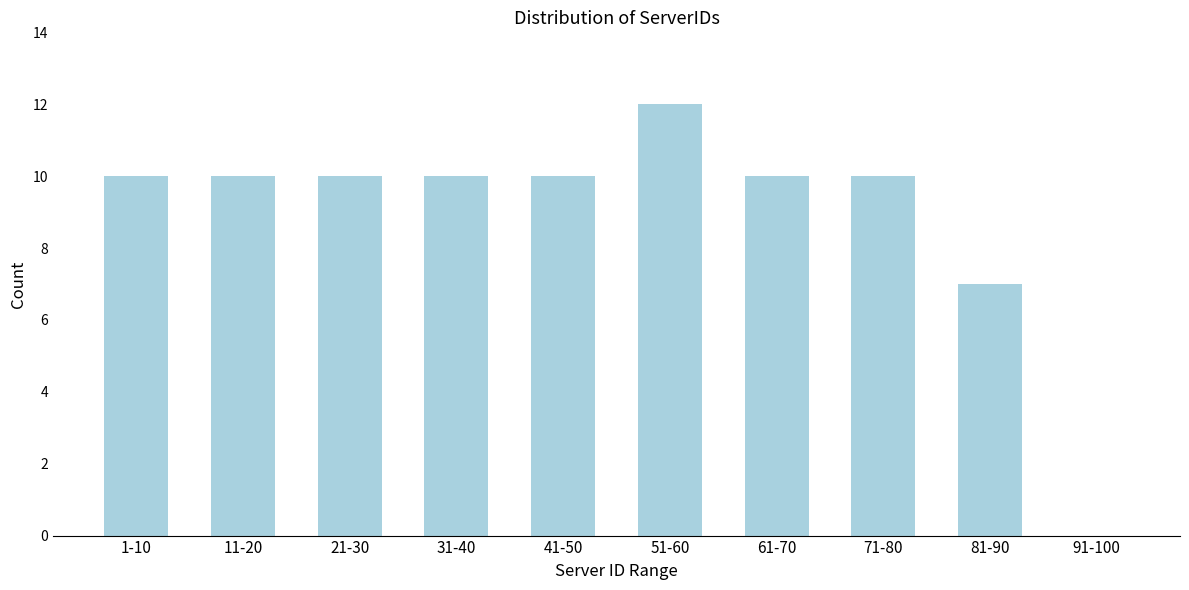

Reading left to right, transcribe all the data shown in this chart.

1-10=10	11-20=10	21-30=10	31-40=10	41-50=10	51-60=12	61-70=10	71-80=10	81-90=7	91-100=0